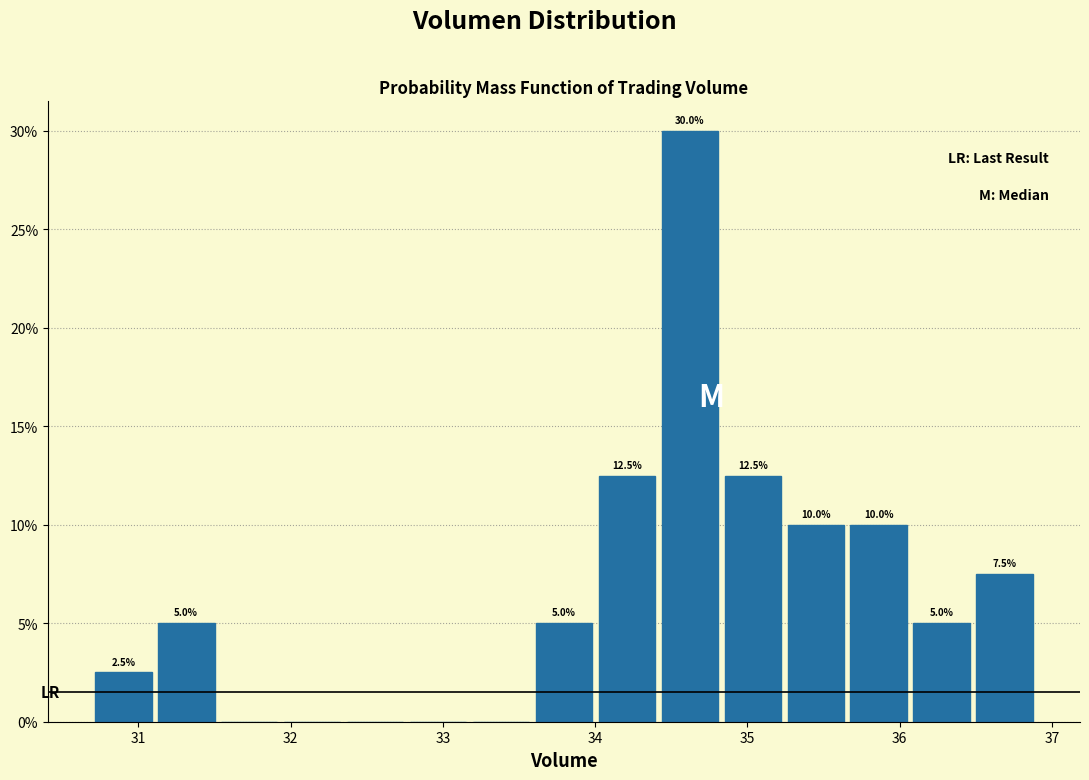

Over which range of the x-axis is the bar tallest?

34.4 to 34.8